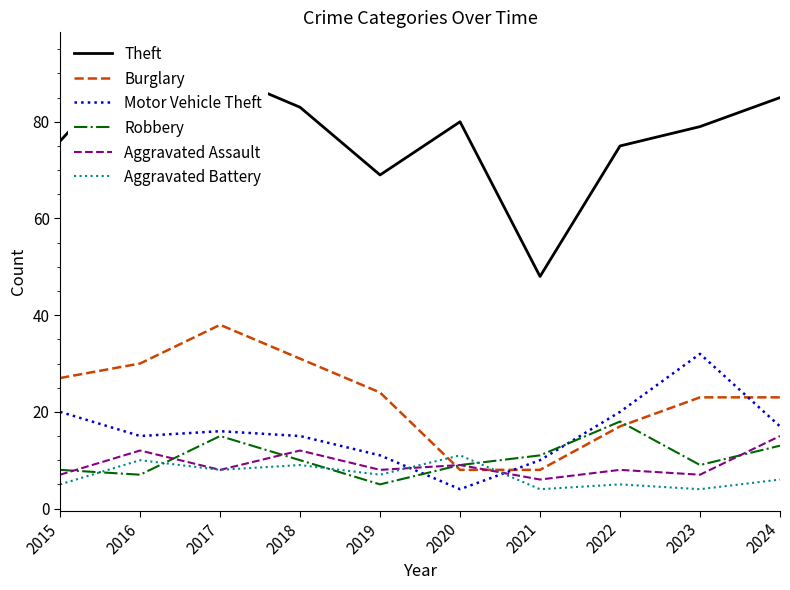

Rank the categories by Aggravated Assault value from lowest to highest.

2021, 2015, 2023, 2017, 2019, 2022, 2020, 2016, 2018, 2024